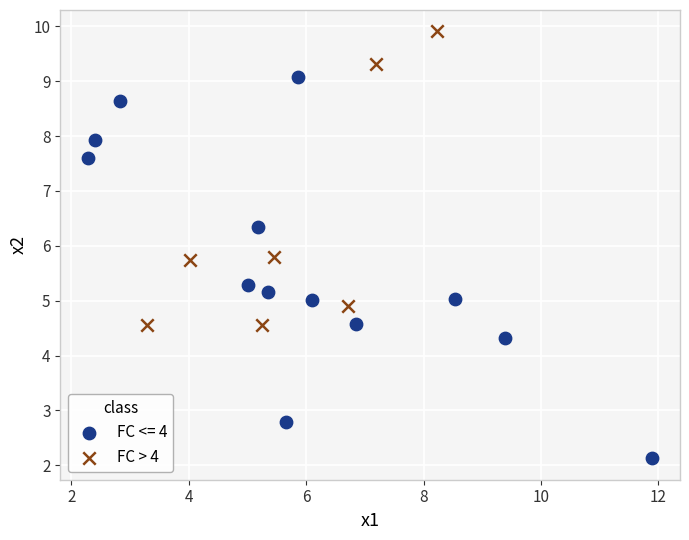

Which series reaches the minimum Y coordinate?

FC <= 4